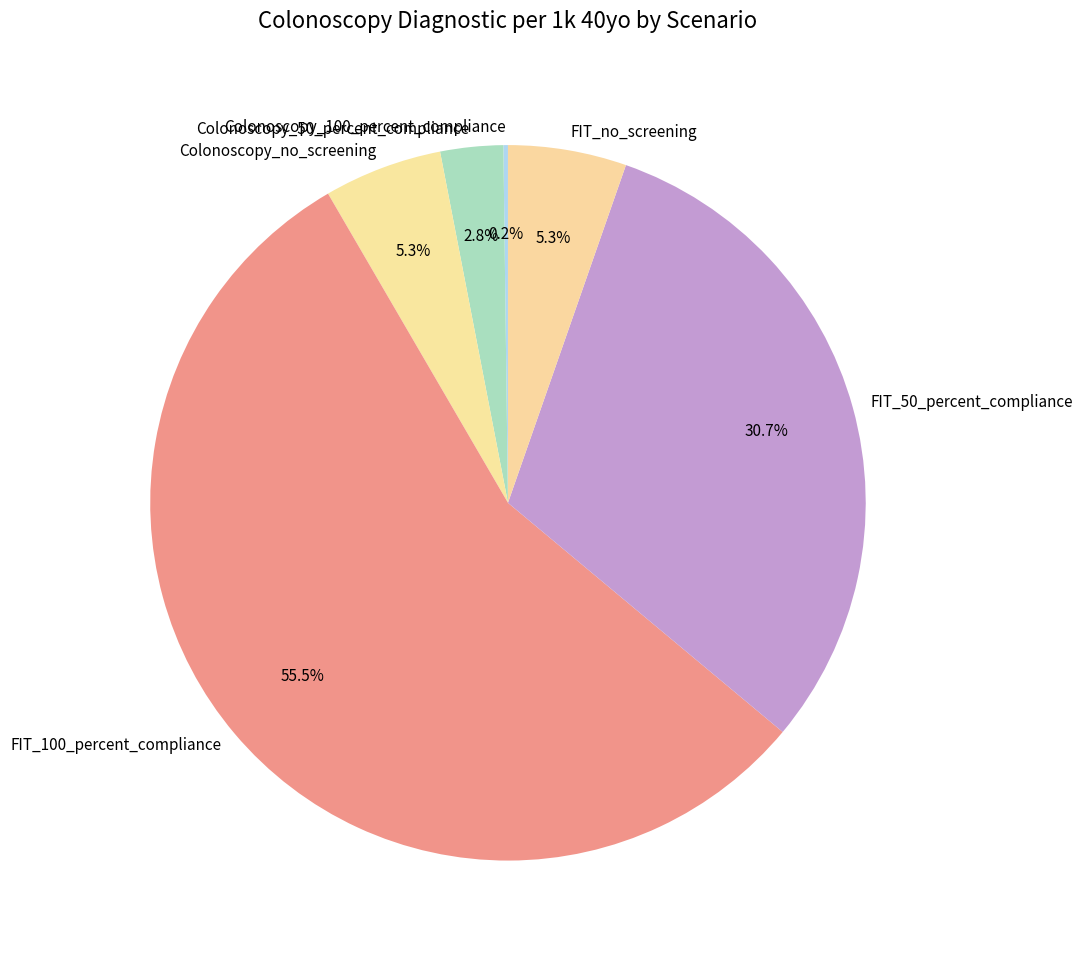

Approximately how many times larger is the value at Colonoscopy_no_screening compared to FIT_no_screening?

1.0